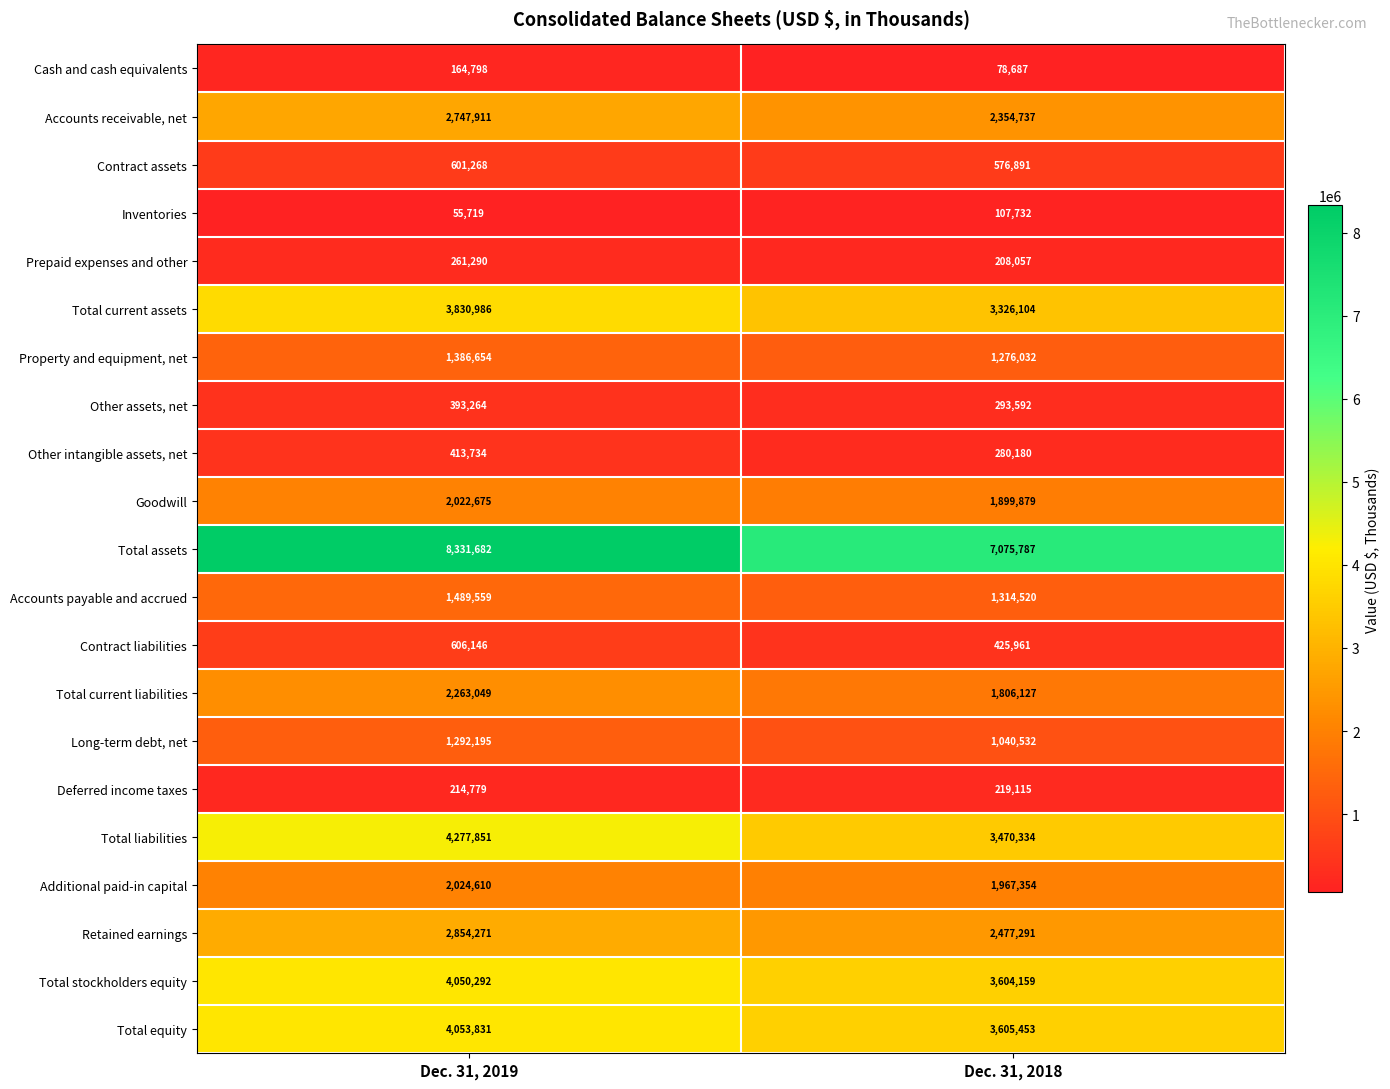

At which label is Deferred income taxes closest to 216947?

Dec. 31, 2019